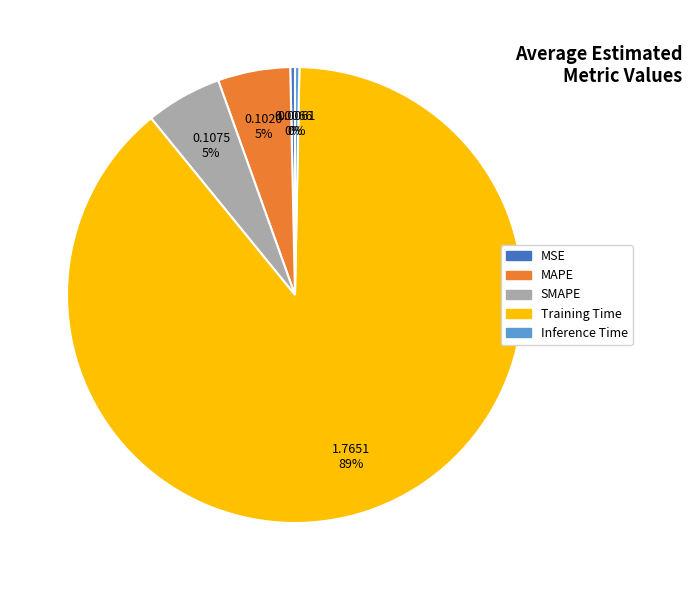

To the nearest percent, what is the difference between the MAPE and MSE slice percentages?

5%